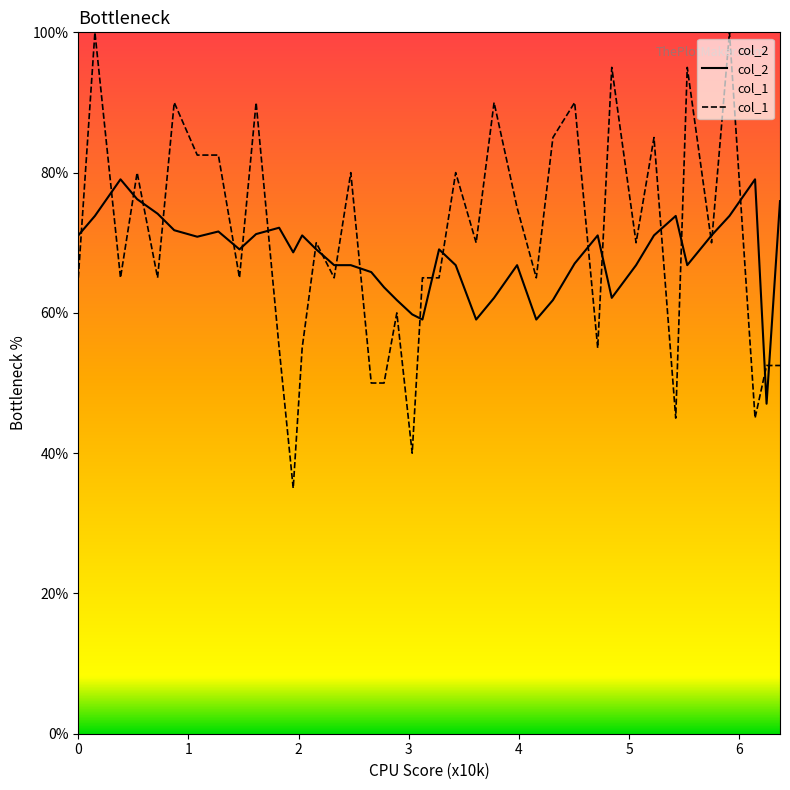

After their last crossing, which series has the higher values: col_2 or col_1?

col_2